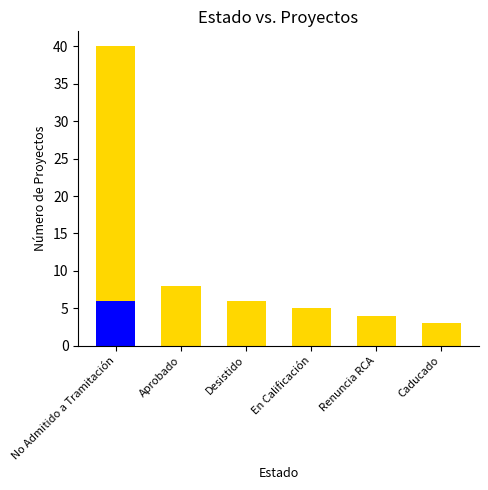

At which category is the sum across all series the highest?

No Admitido a Tramitación